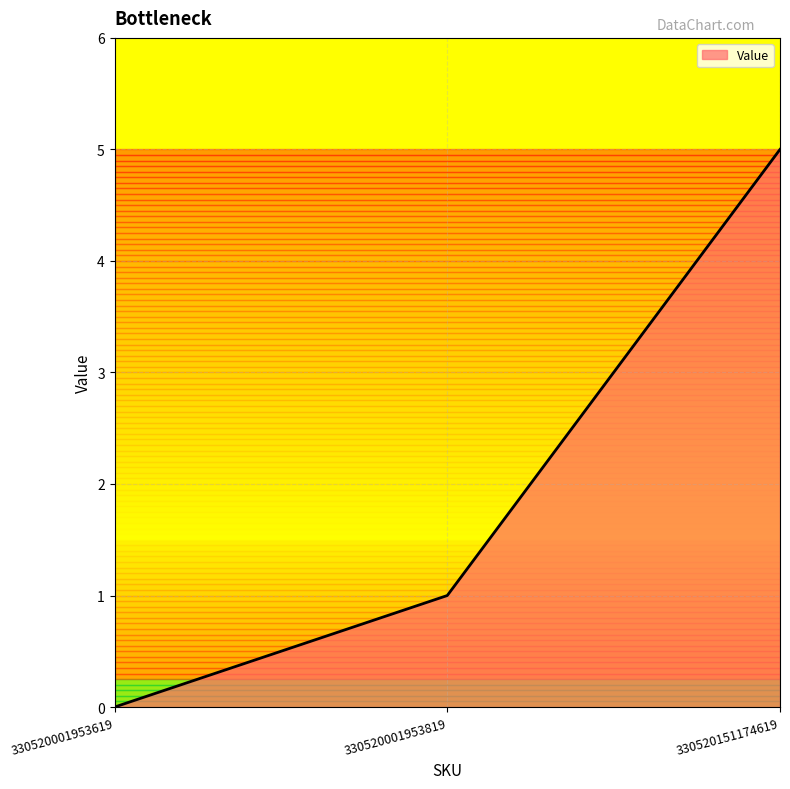

How many lines are shown in the chart?

1